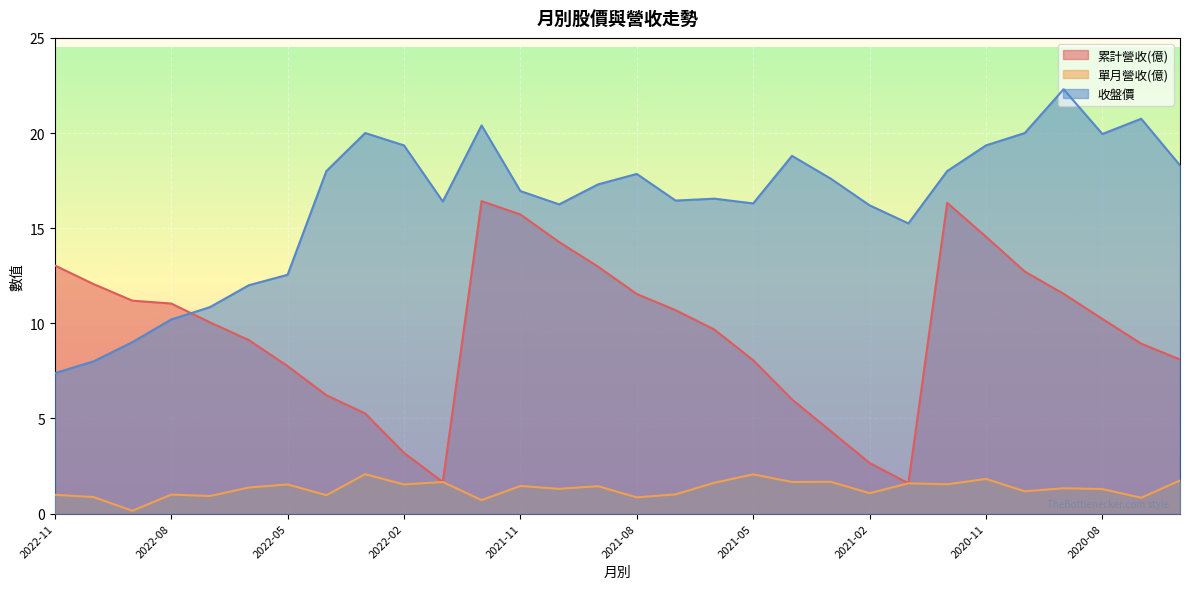

Reading right to left, list all the values displayed in this chart.

累計營收(億): 8.1	8.9	10.2	11.6	12.7	14.6	16.3	1.6	2.7	4.3	6.0	8.1	9.7	10.7	11.5	13.0	14.3	15.7	16.4	1.7	3.2	5.3	6.2	7.8	9.1	10.1	11.0	11.2	12.1	13.0
單月營收(億): 1.7	0.8	1.3	1.3	1.2	1.8	1.5	1.6	1.1	1.7	1.7	2.1	1.6	1.0	0.9	1.4	1.3	1.4	0.7	1.7	1.5	2.1	1.0	1.5	1.4	0.9	1.0	0.1	0.9	1.0
收盤價: 18.3	20.8	19.9	22.3	20.0	19.4	18.0	15.2	16.2	17.6	18.8	16.3	16.6	16.4	17.9	17.3	16.2	16.9	20.4	16.4	19.4	20.0	18.0	12.6	12.0	10.8	10.2	9.0	8.0	7.4